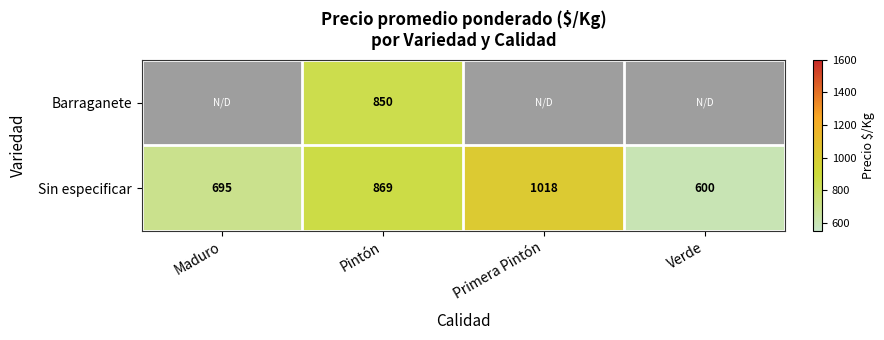

What is the difference between the maximum and minimum values in the Sin especificar series?

418